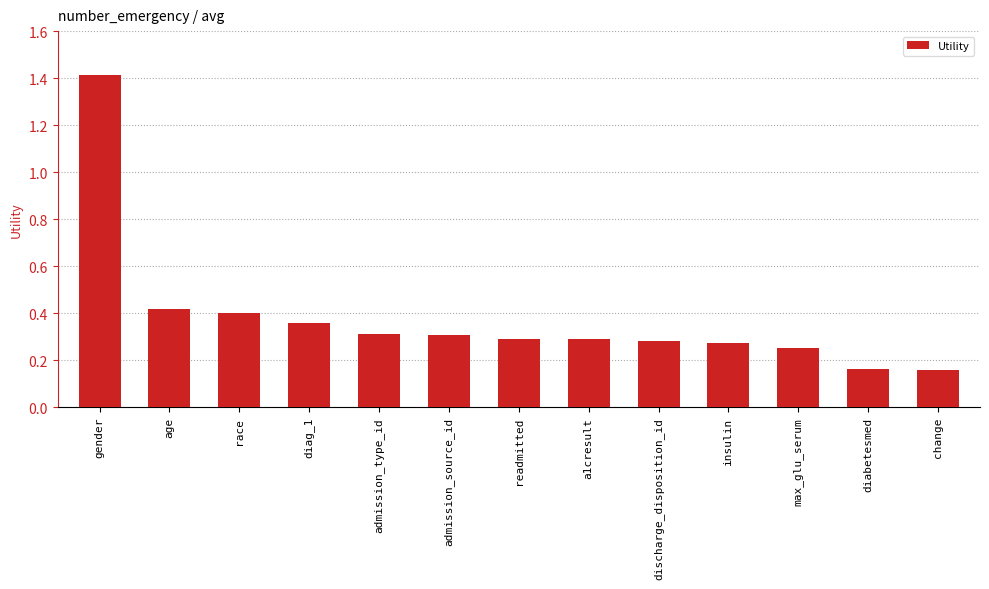

The value at readmitted is 0.3. True or false?

True